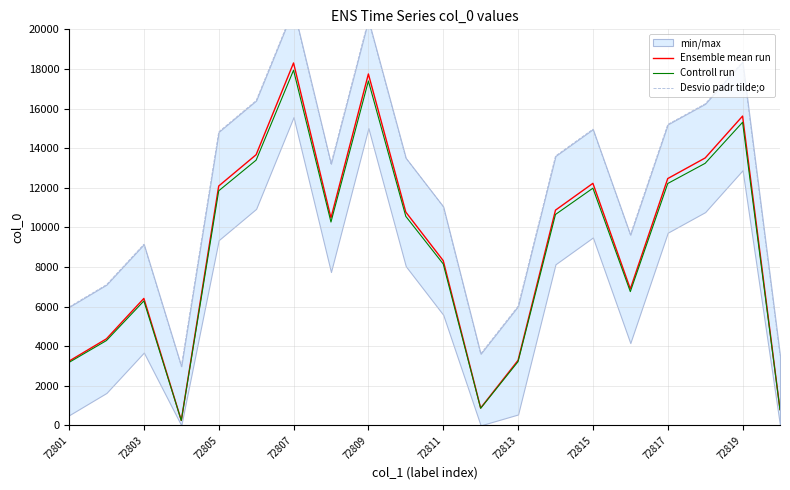

True or false: Desvio padr tilde;o and Controll run cross at least once.

False